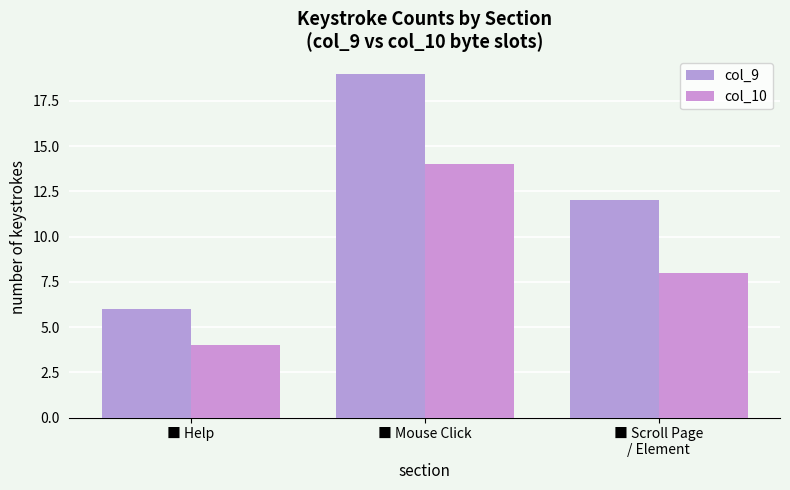

At which label does col_9 first exceed 12?

■ Mouse Click